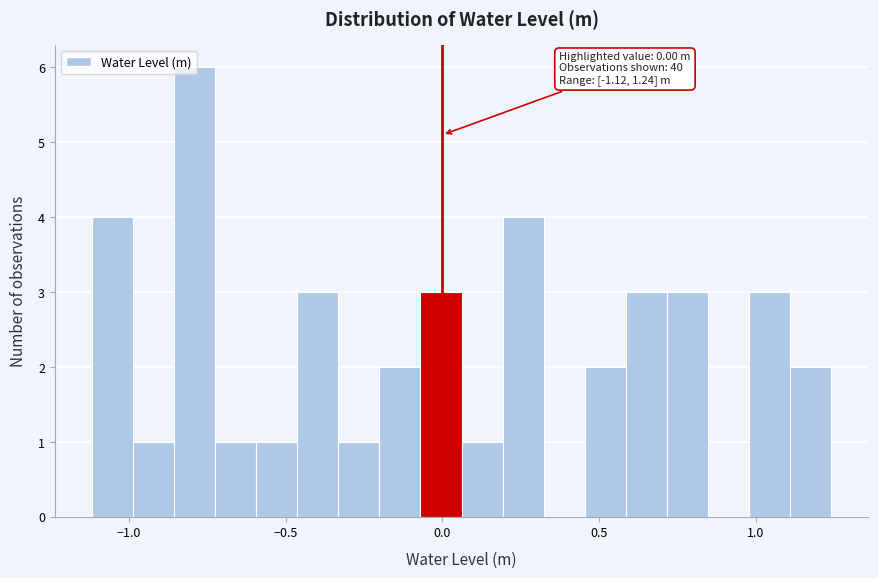

Read against the x-axis, roughly where is the centre of the tallest bar?

-0.80